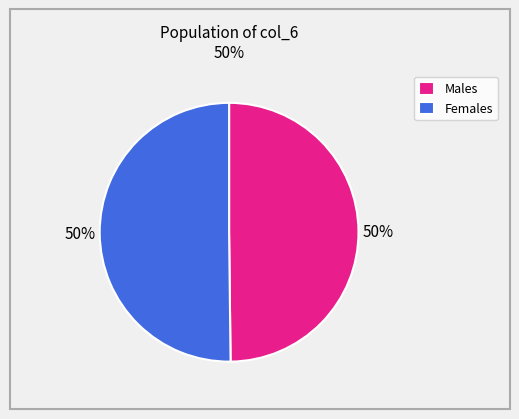

Do Females and Males together represent more than half of the pie?

Yes